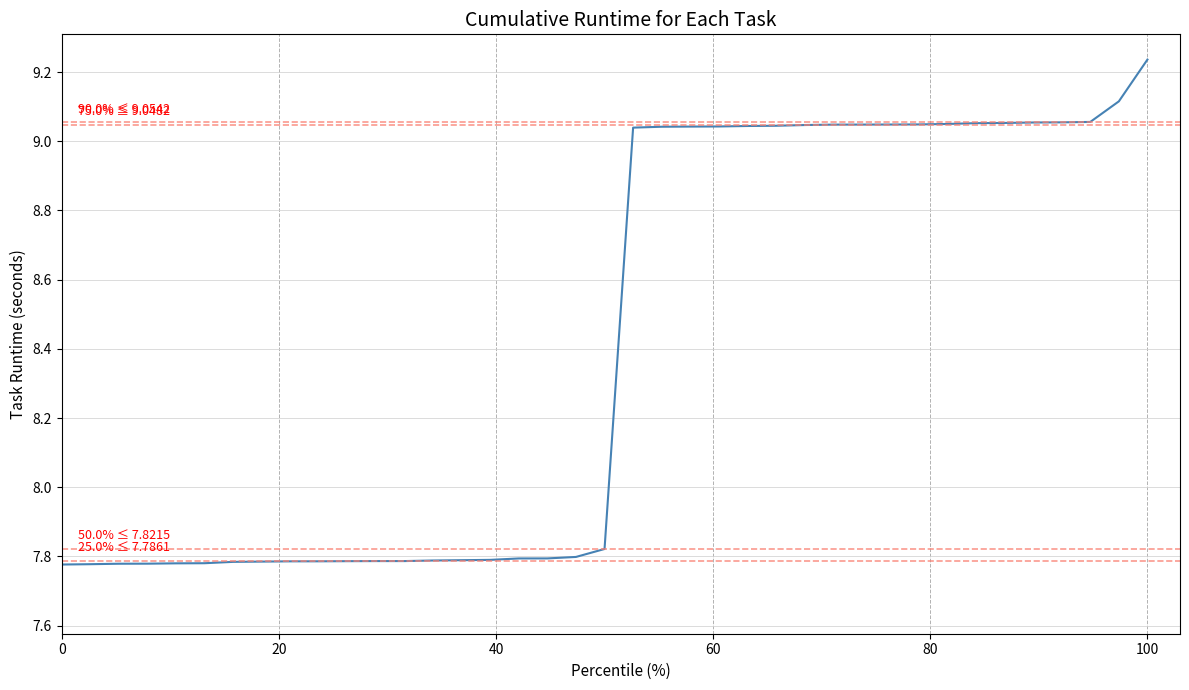

What is the difference between the maximum and minimum values?

1.5